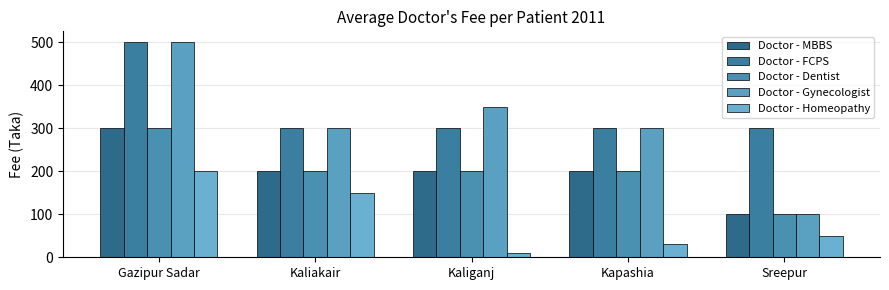

What is the value of the Doctor - MBBS bar at the 3rd from the left?

200